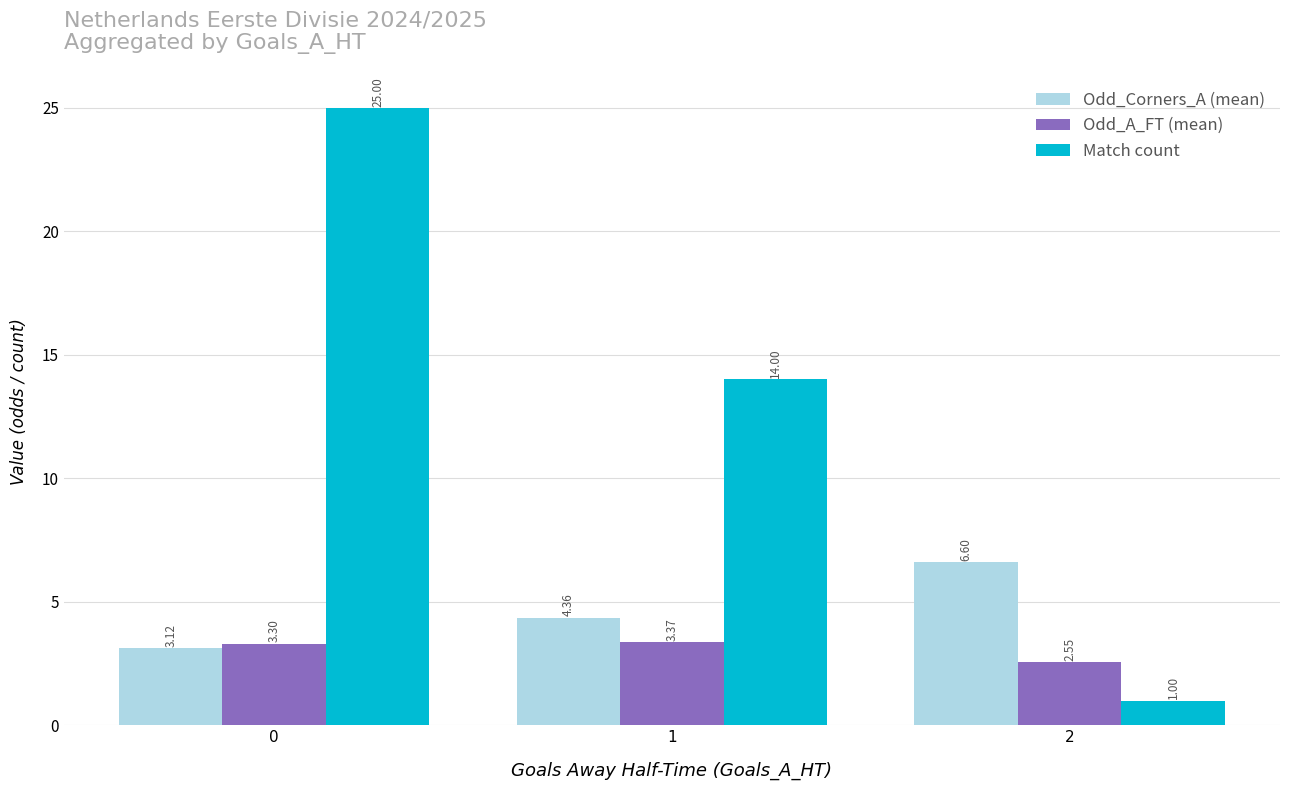

Which series has the widest spread of values?

Match count